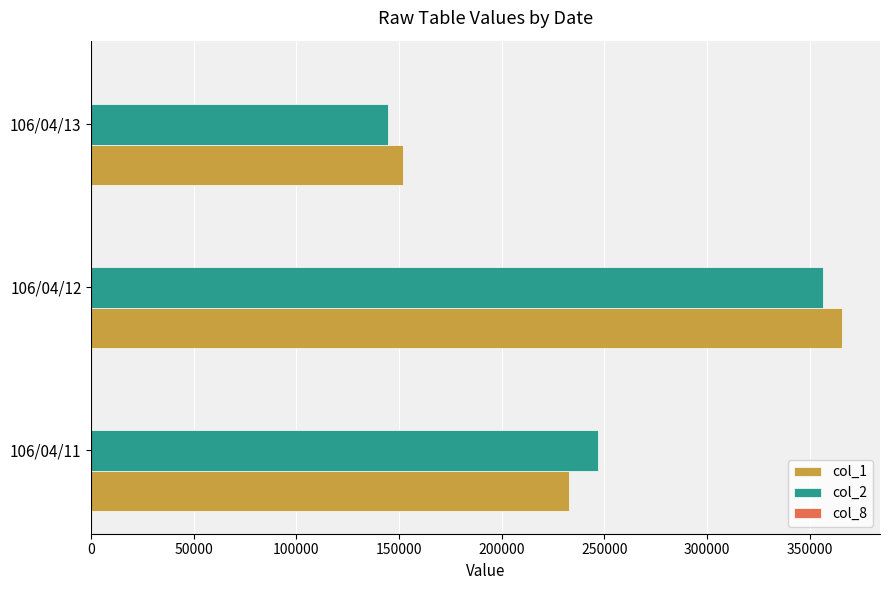

The value of col_1 at 106/04/12 is 366000. True or false?

True